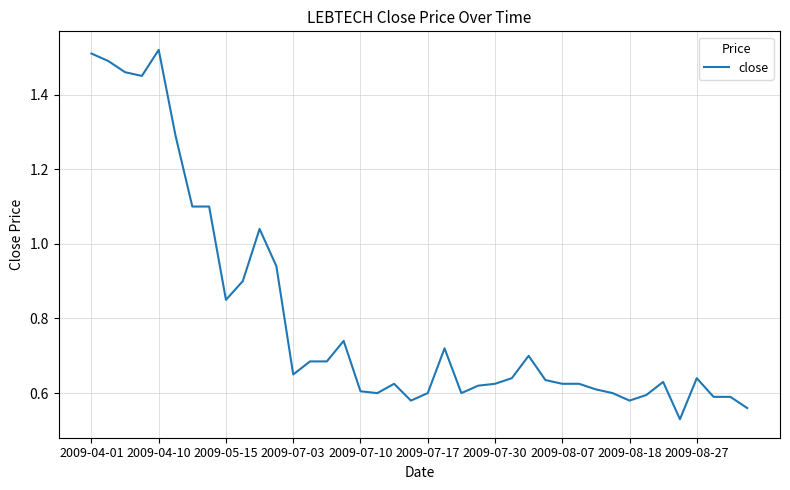

The value at 2009-07-03 is 1.1. True or false?

False